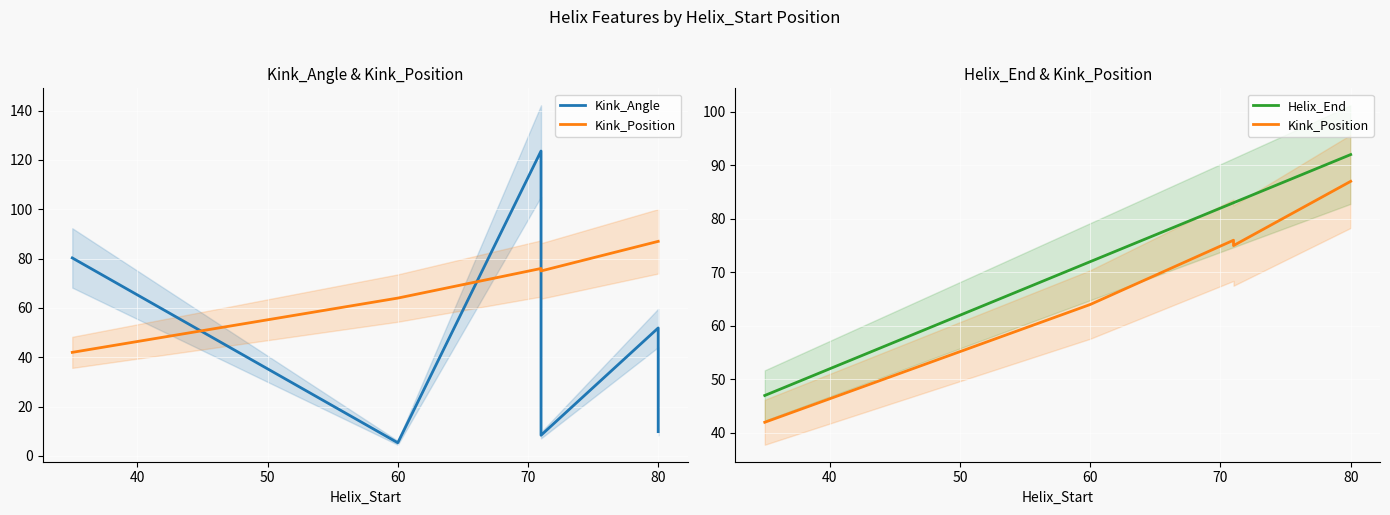

How many lines are shown in the chart?

3